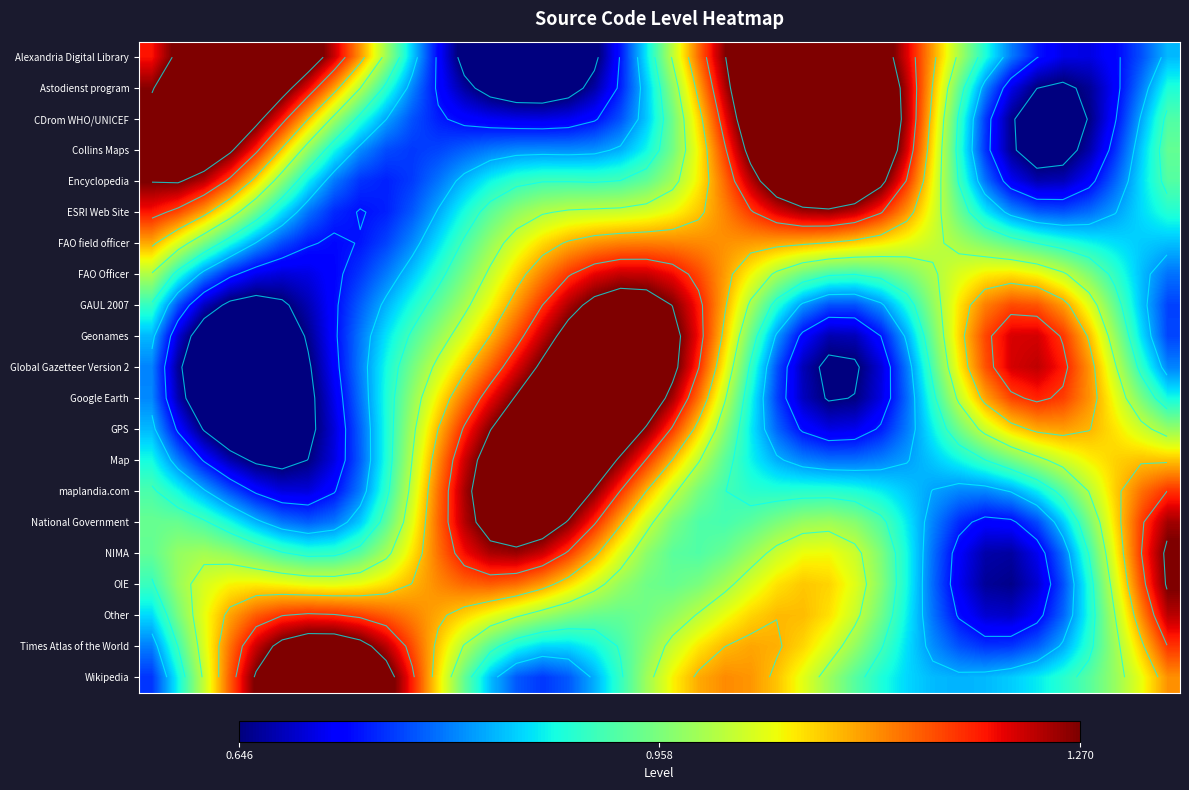

At which category is the sum across all series the highest?

22